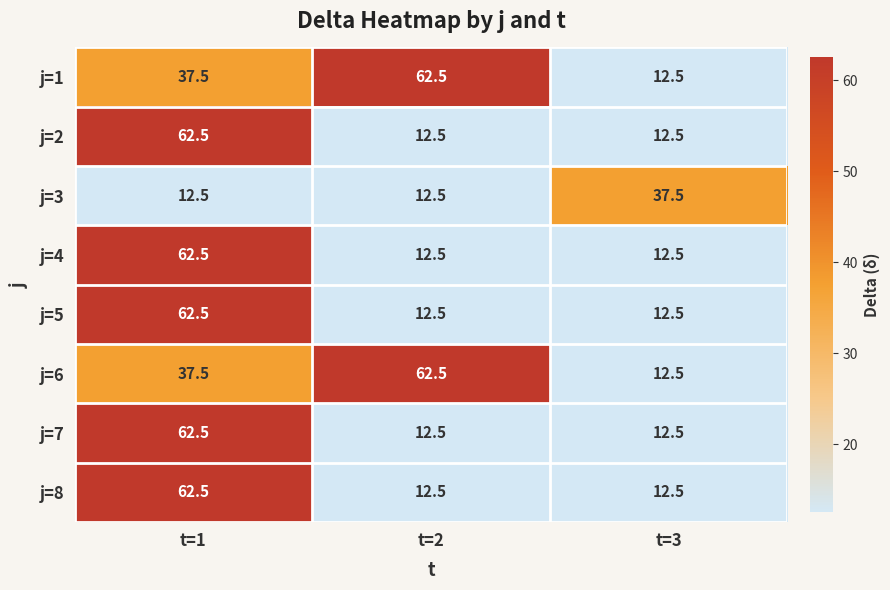

At how many categories does at least one series exceed 29?

3